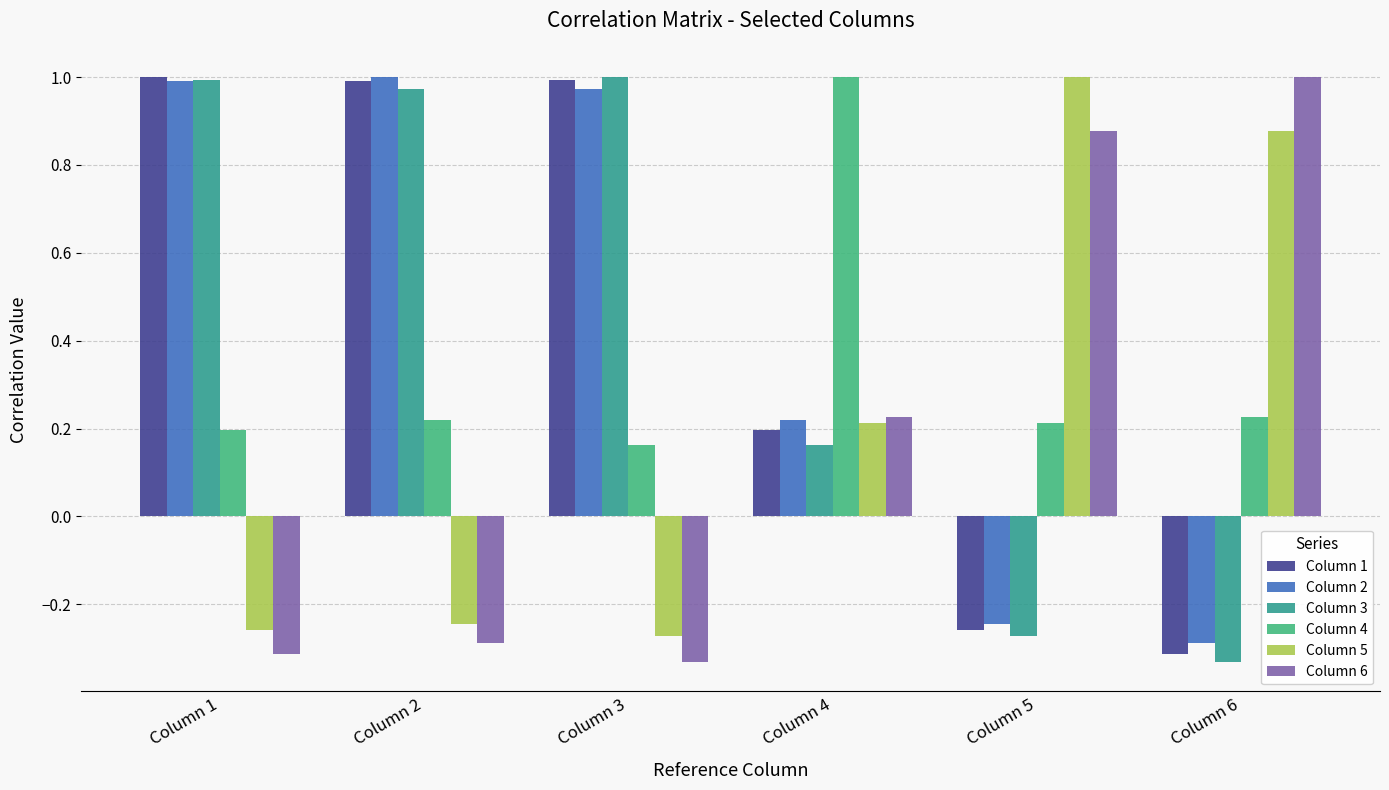

Count the number of data series in this chart.

6